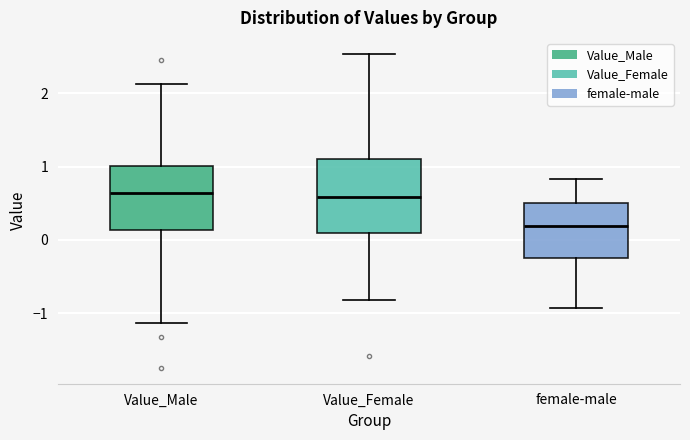

Reading left to right, read every box against the y-axis: the position of its median line, the range the box covers, and the ends of its whiskers. The values are not printed on the chart, so give them approximately, as read against the axis.

Value_Male: median 0.6, box 0.1 to 1.0, whiskers -1.1 to 2.1
Value_Female: median 0.6, box 0.1 to 1.1, whiskers -0.8 to 2.5
female-male: median 0.2, box -0.2 to 0.5, whiskers -0.9 to 0.8